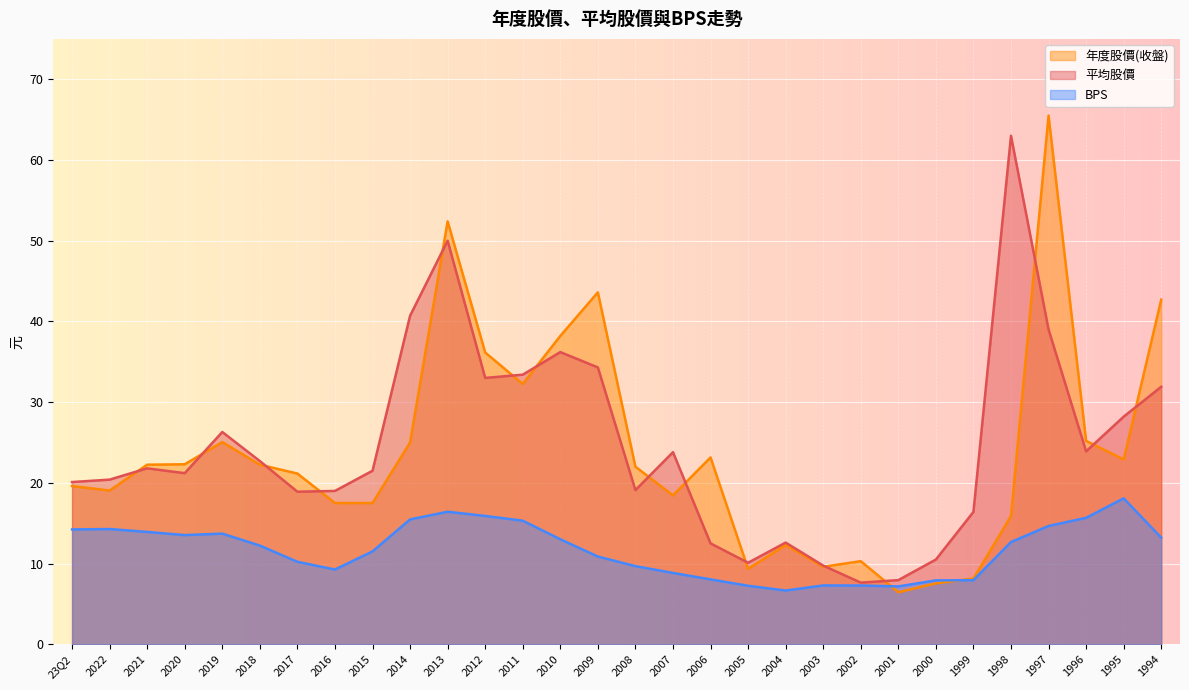

Which category has the highest value in the BPS series?

1995